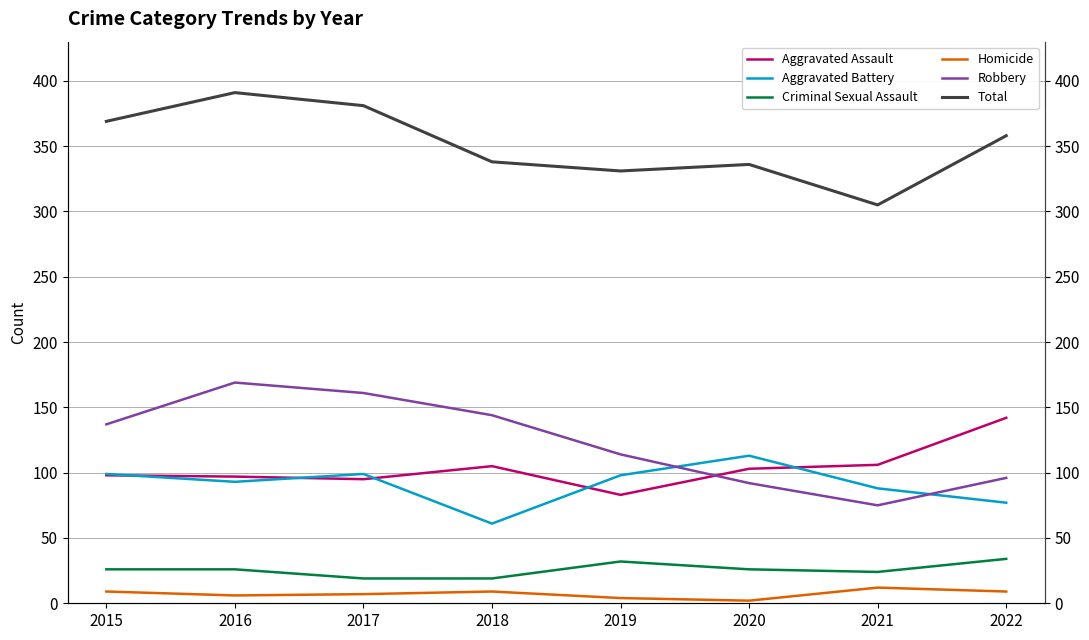

Is it true that Aggravated Battery equals 116 at 2021?

False